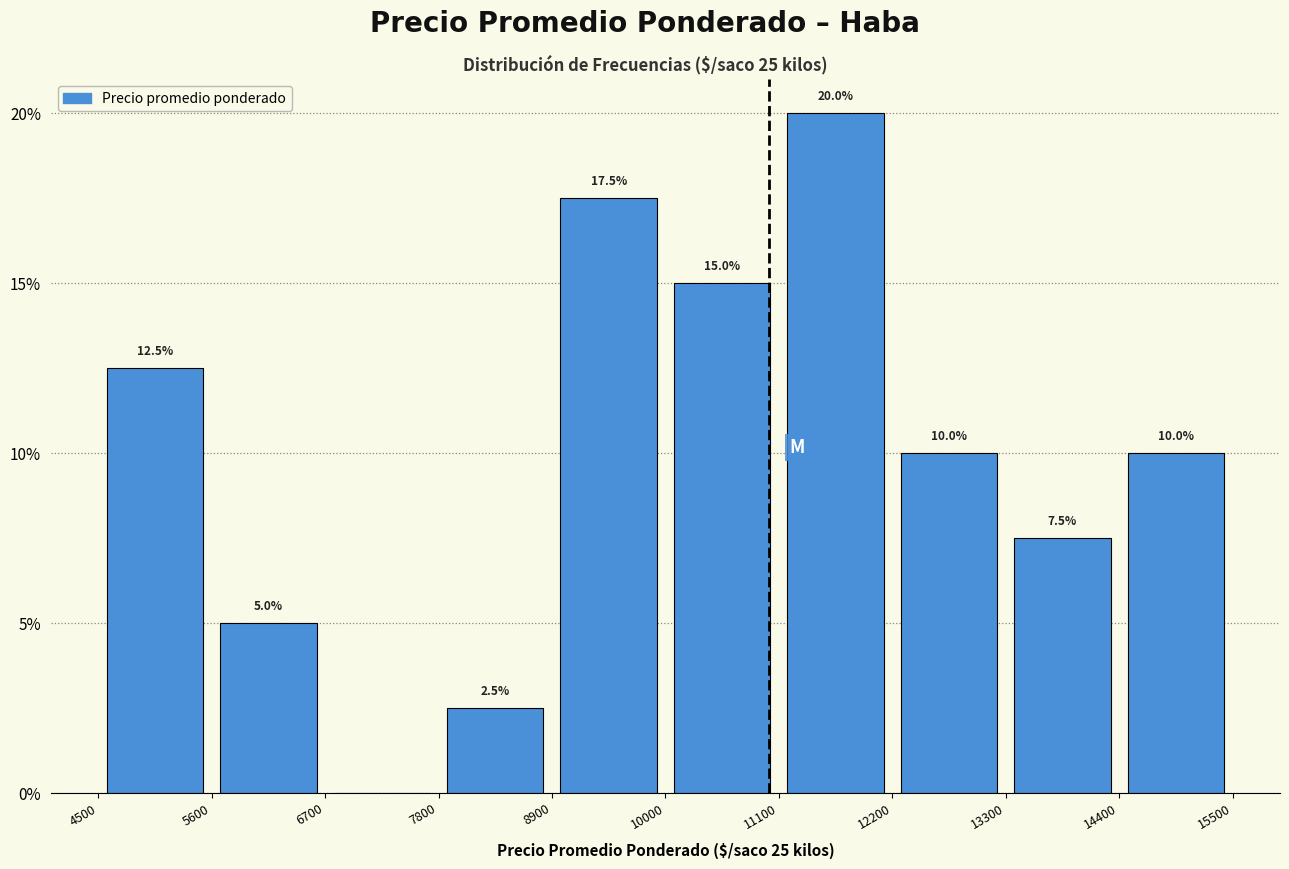

Which range on the x-axis has the tallest bar?

11100 to 12200